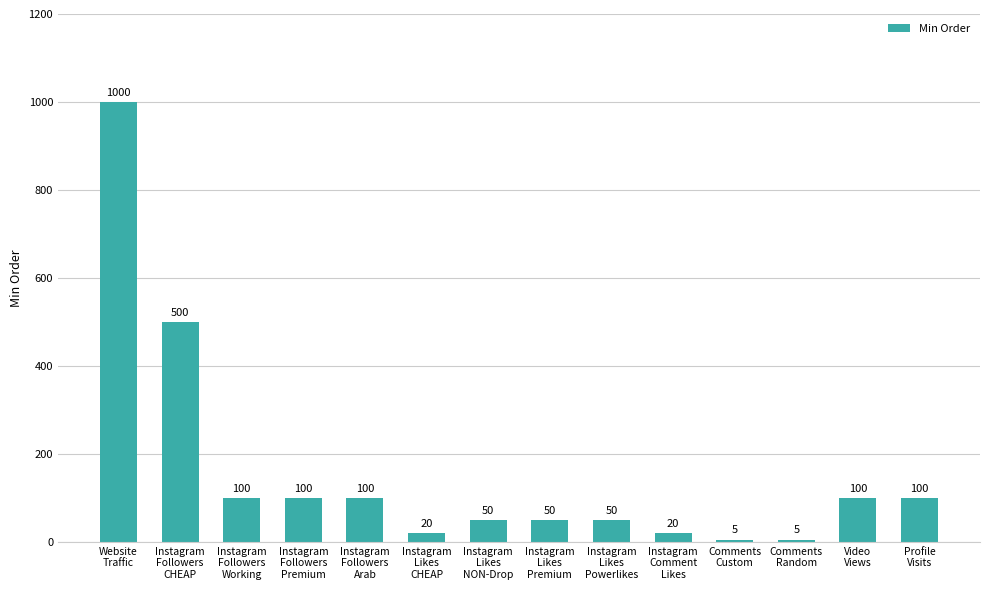

What is the minimum value shown in the chart?

5